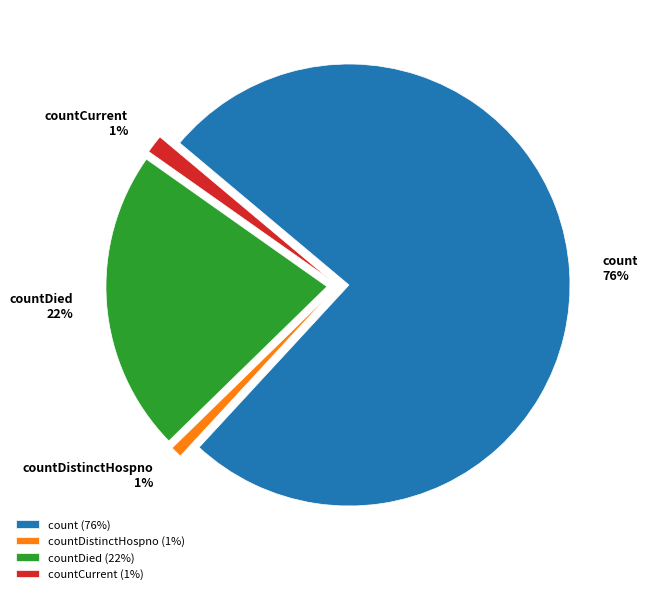

Is there any slice that represents more than half of the pie?

Yes